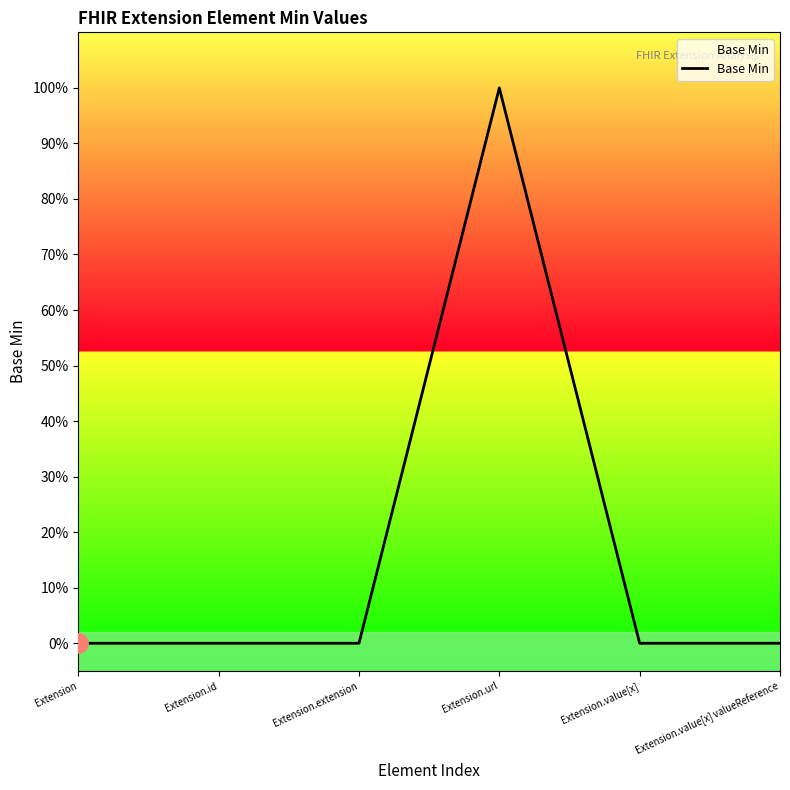

Does the chart have visible grid lines?

No